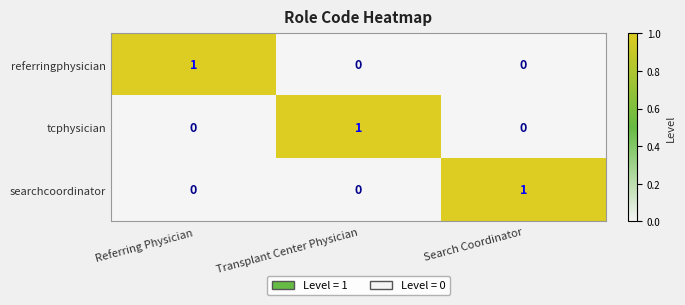

The value of tcphysician at Referring Physician is 1. True or false?

False